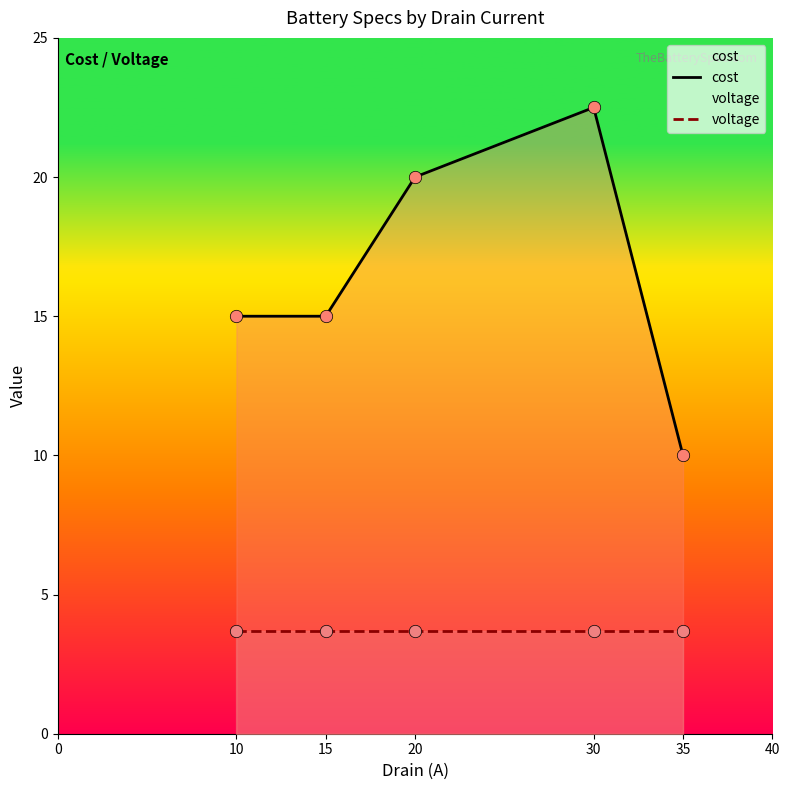

What is the total value across all series at 20?

23.7